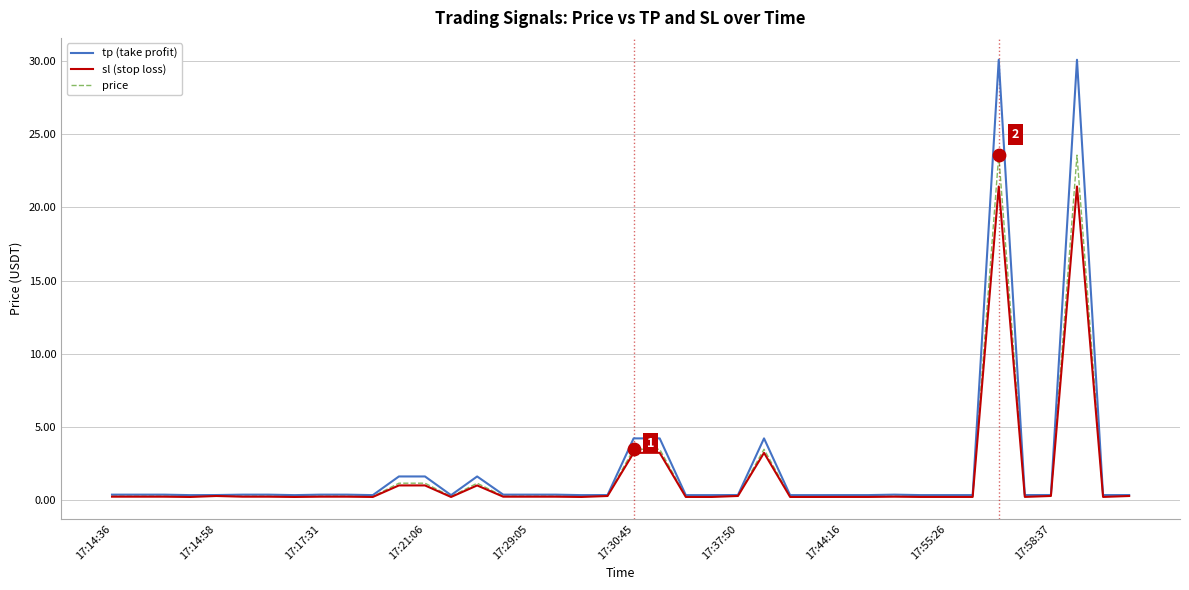

Which series has the largest total across all categories?

tp (take profit)